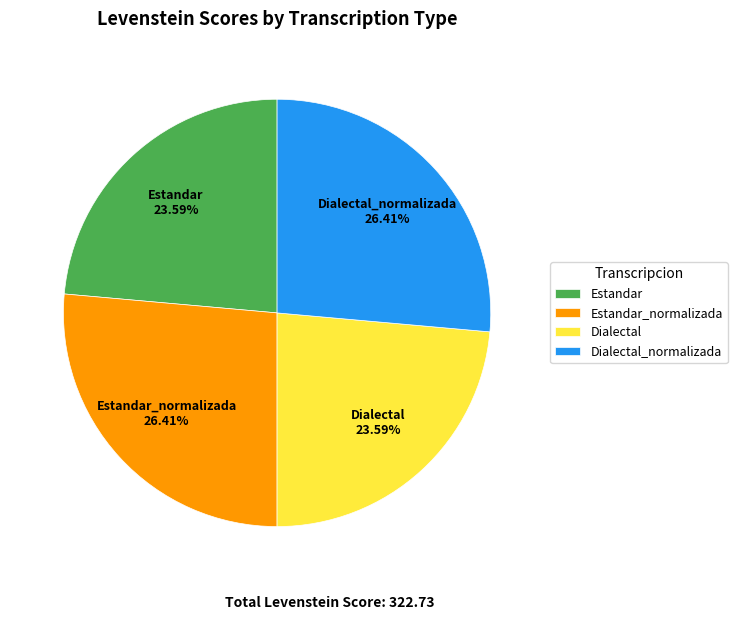

Approximately how many times larger is the value at Estandar compared to Estandar_normalizada?

0.9